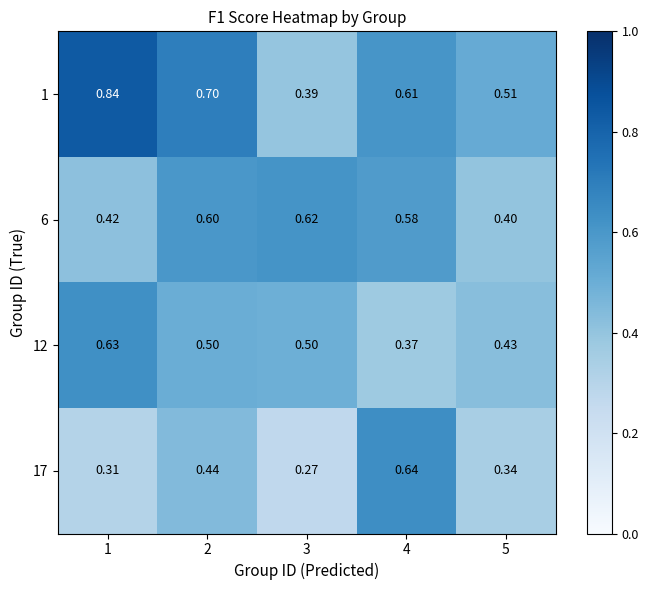

Rank the series at 4 from highest to lowest value.

17, 1, 6, 12